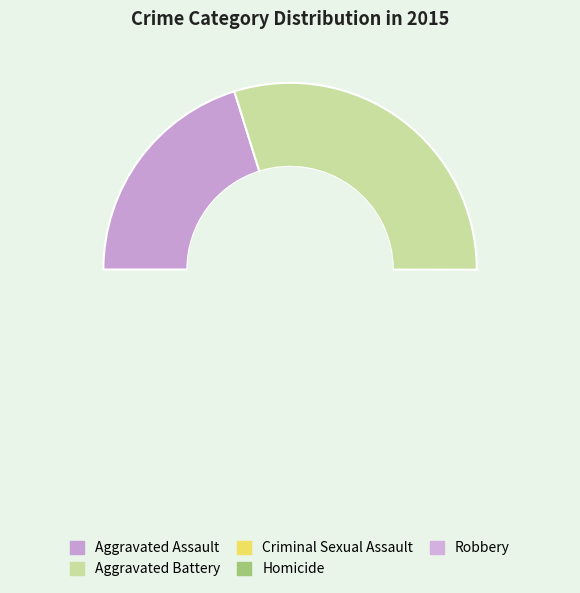

Does Criminal Sexual Assault account for over 50% of the chart?

No